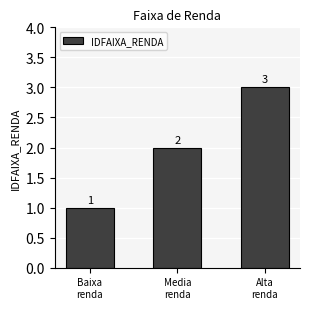

What is the value of the 2nd bar from the left?

2